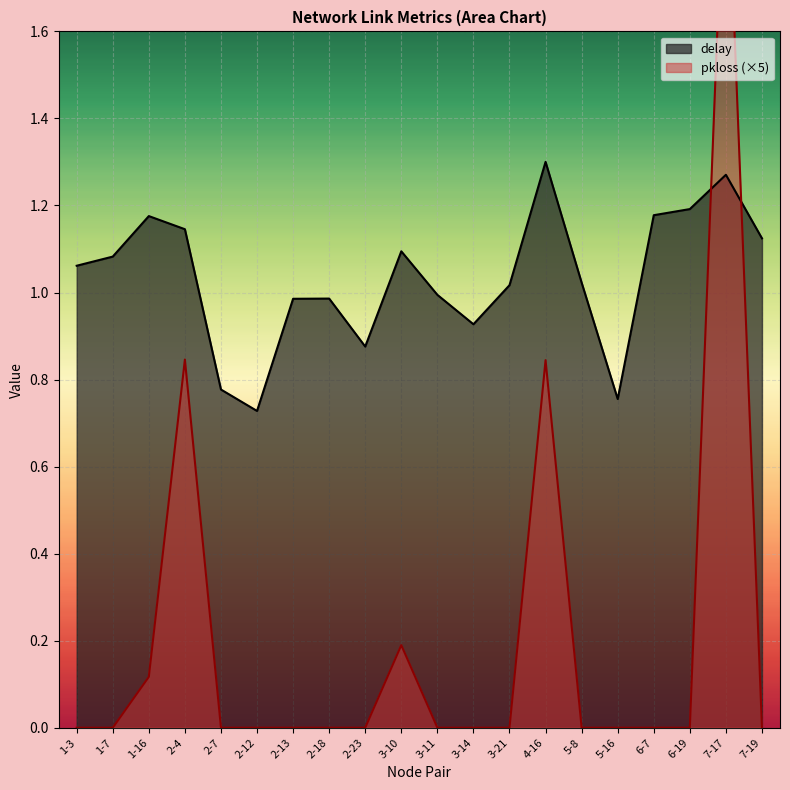

What is the spread (max minus min) of values at 4-16?

0.5